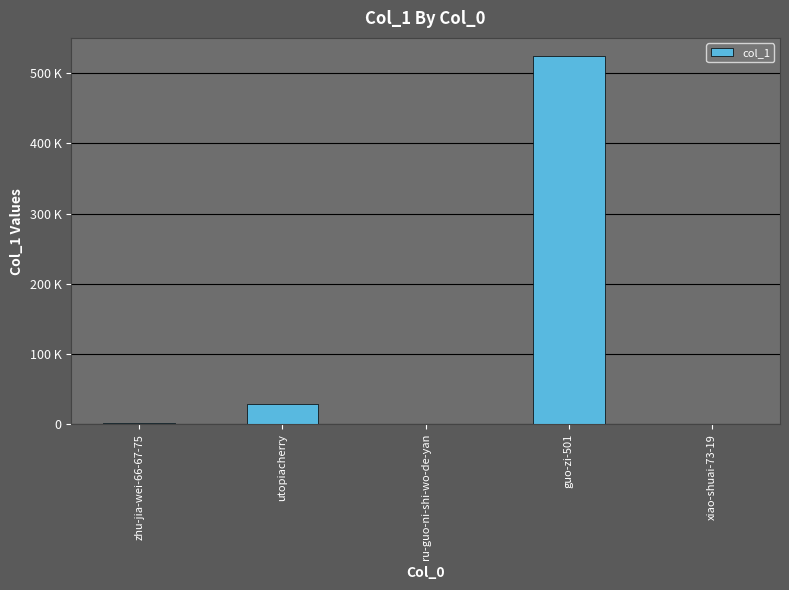

How many bars are there in total?

5